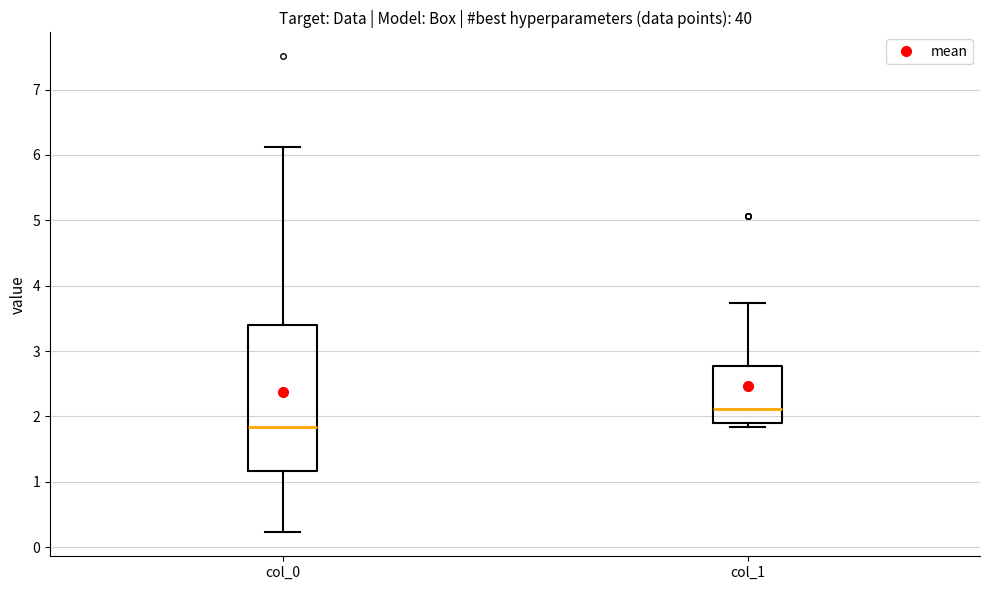

Which box is the tallest, from its lower edge to its upper edge?

col_0